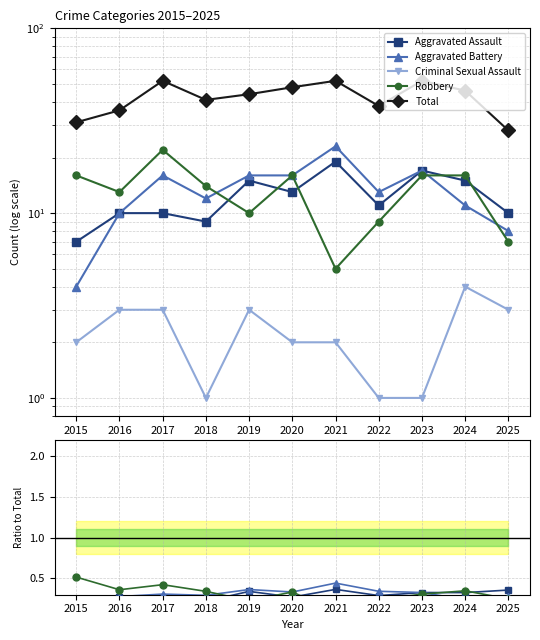

Which series ends up on top after the final intersection of Aggravated Assault and Robbery?

Aggravated Assault